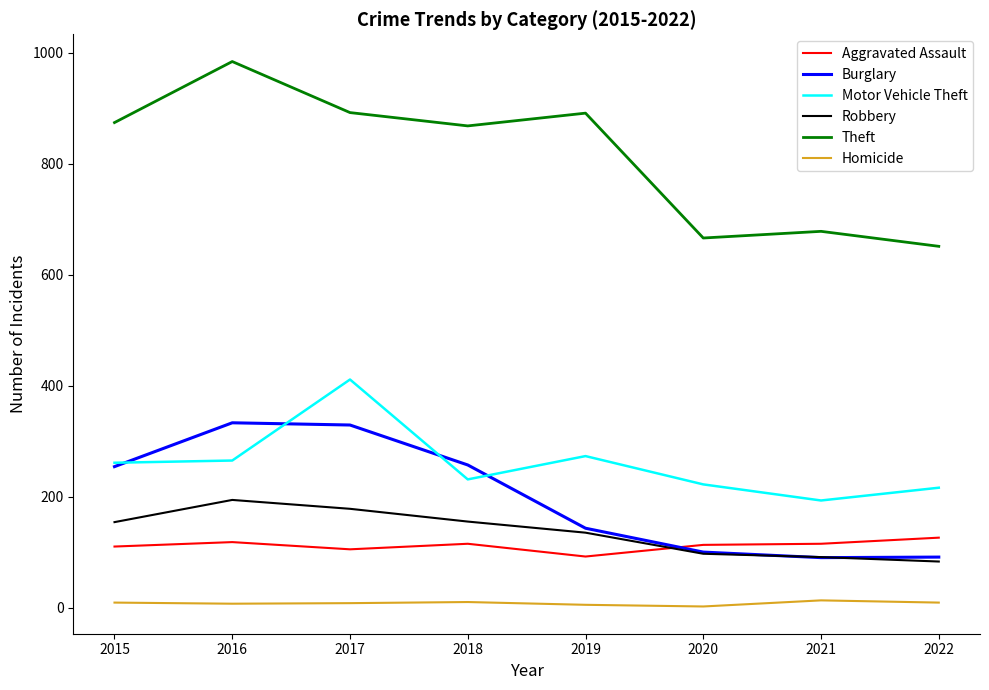

Which series has the largest range (max minus min)?

Theft